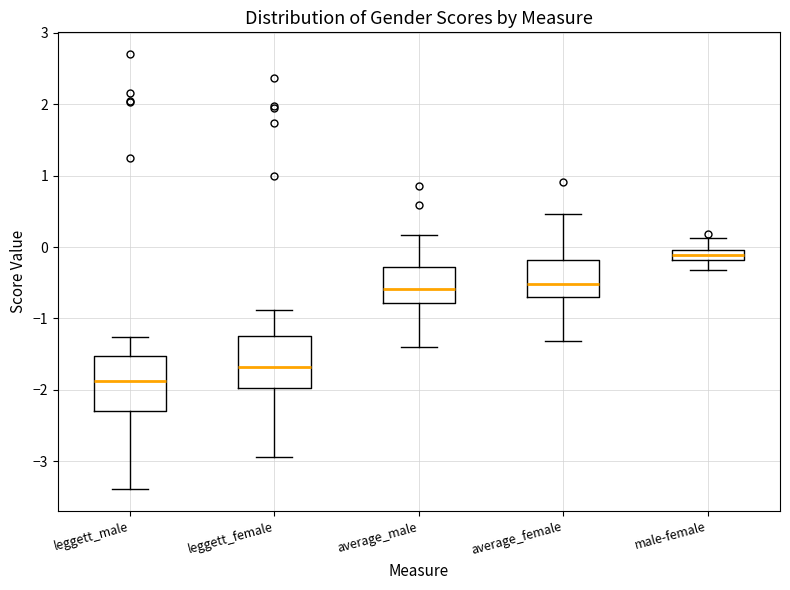

Which box has the lowest median line?

leggett_male